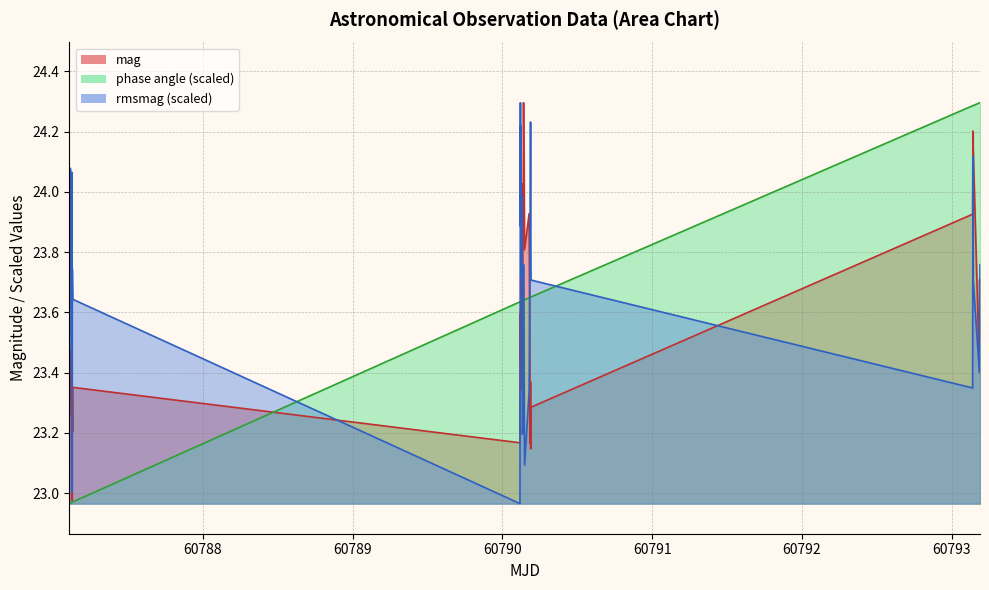

What is the value of the mag point at the 4th from the left?

23.4